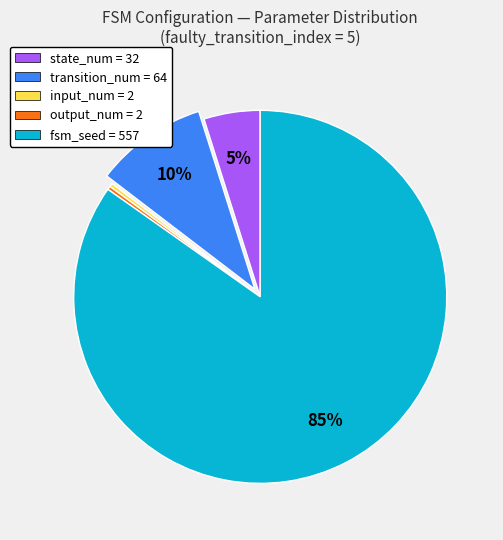

To the nearest percent, what is the average slice percentage?

20%